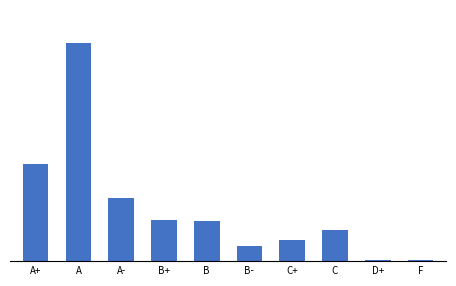

What is the change in value from A- to C?

-22